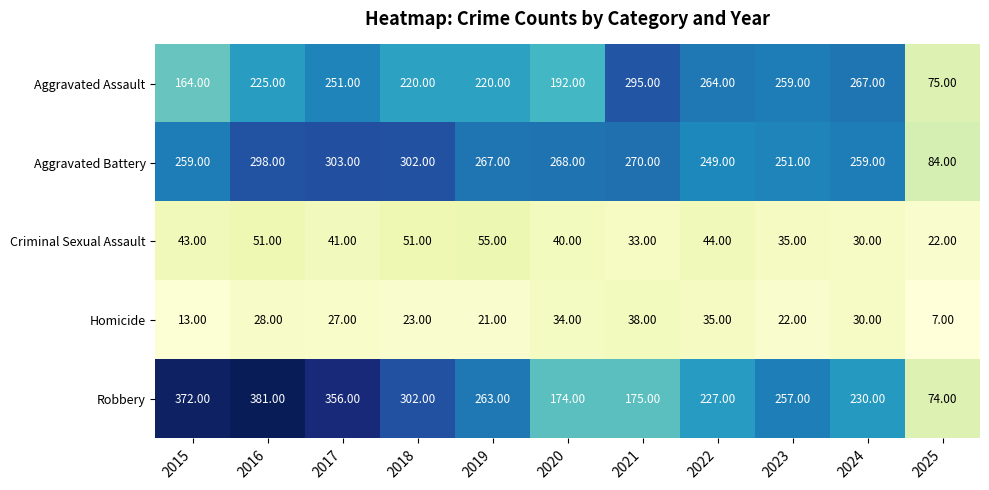

Rank the series at 2020 from highest to lowest value.

Aggravated Battery, Aggravated Assault, Robbery, Criminal Sexual Assault, Homicide